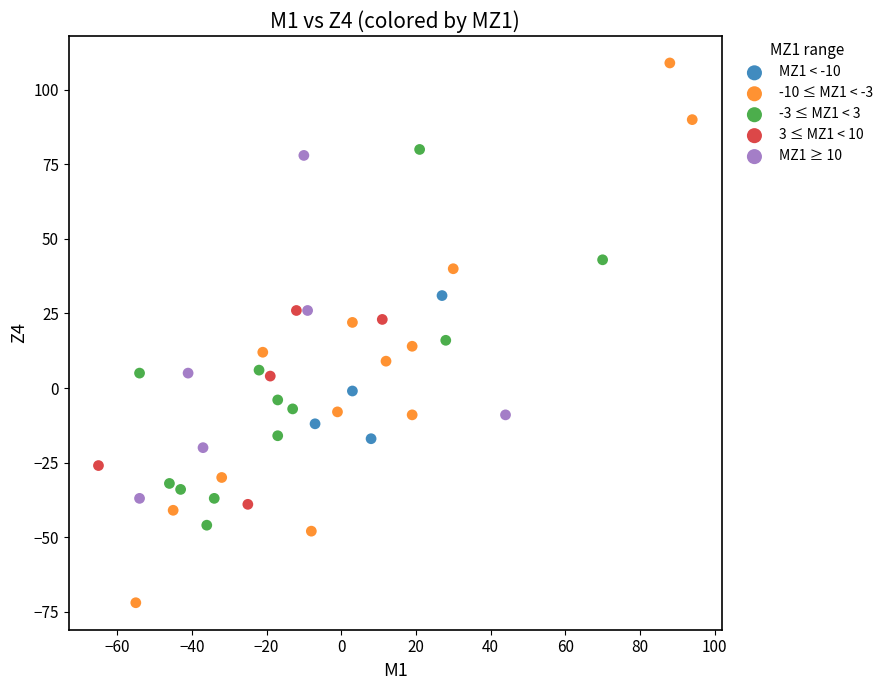

What are all the series names shown in the legend?

MZ1 < -10, -10 ≤ MZ1 < -3, -3 ≤ MZ1 < 3, 3 ≤ MZ1 < 10, MZ1 ≥ 10